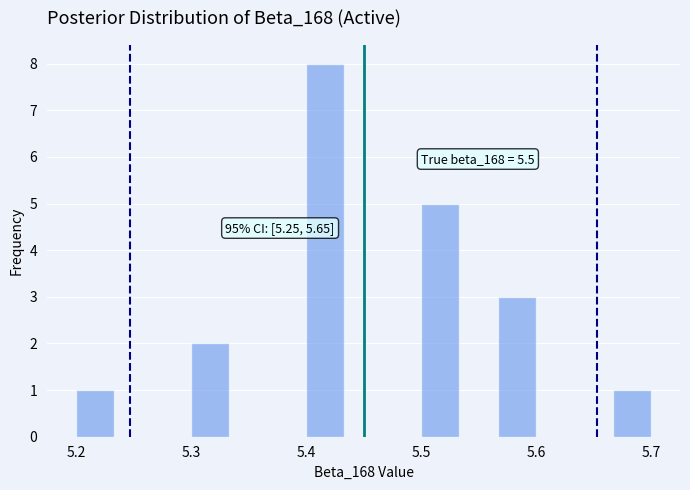

Read against the x-axis, roughly where is the centre of the tallest bar?

5.42